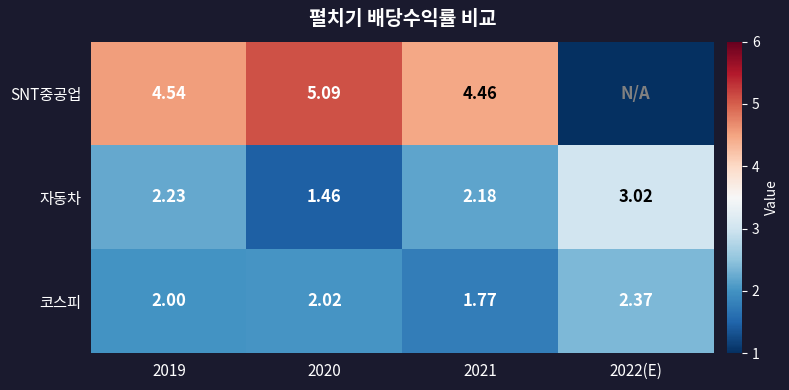

Rank the series at 2020 from highest to lowest value.

SNT중공업, 코스피, 자동차